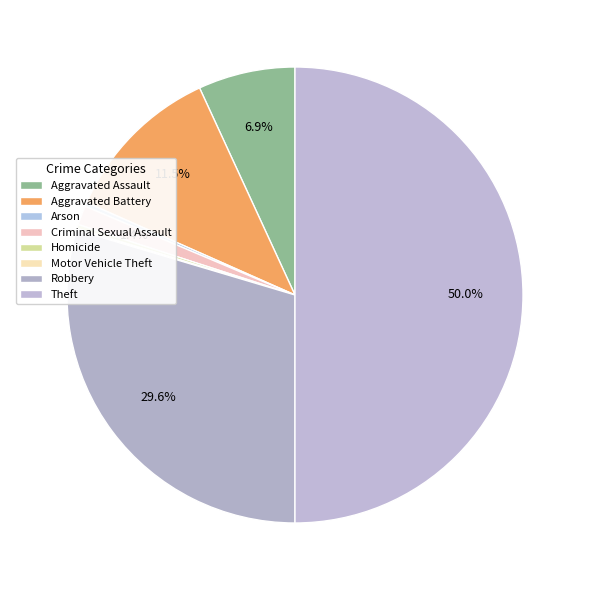

To the nearest percent, what is the difference between the Robbery and Motor Vehicle Theft slice percentages?

29%